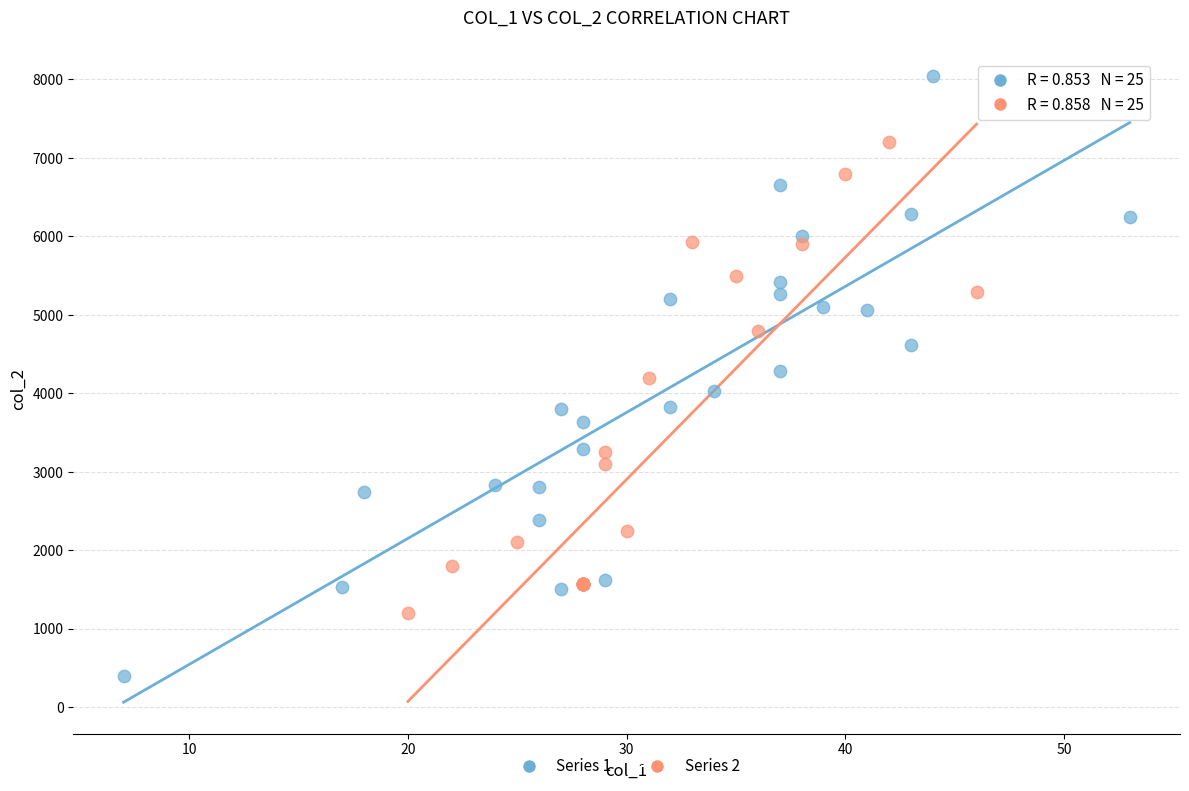

What are all the series names shown in the legend?

Series 1, Series 2